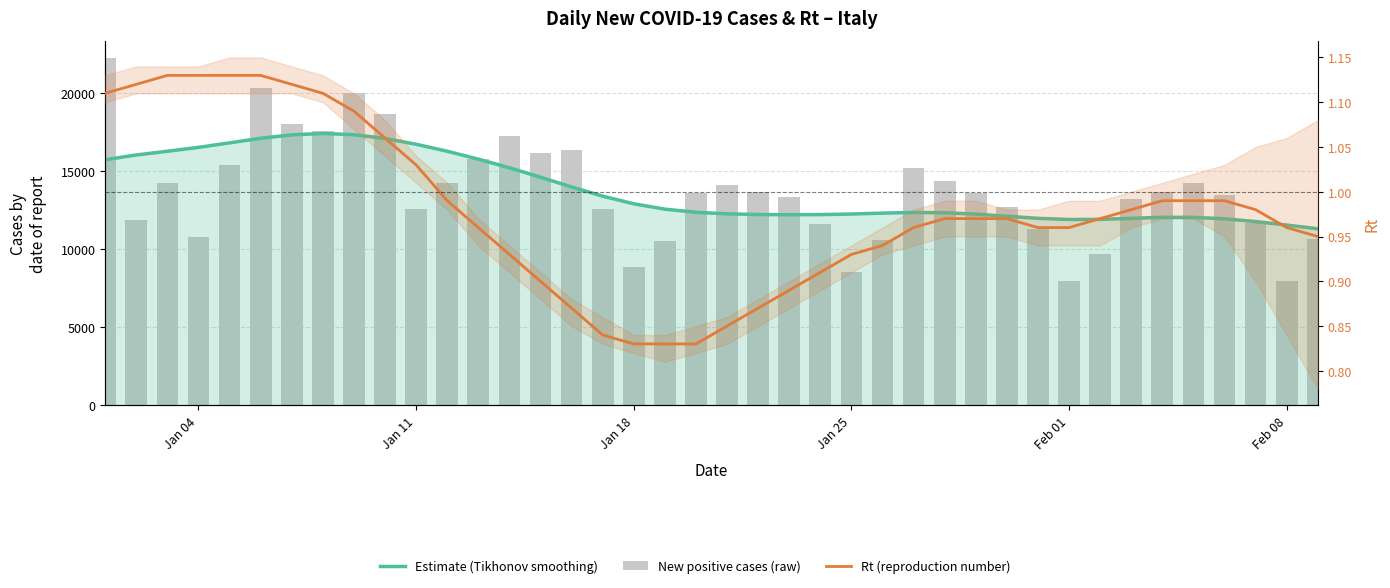

What is the minimum value shown in the chart?

0.8